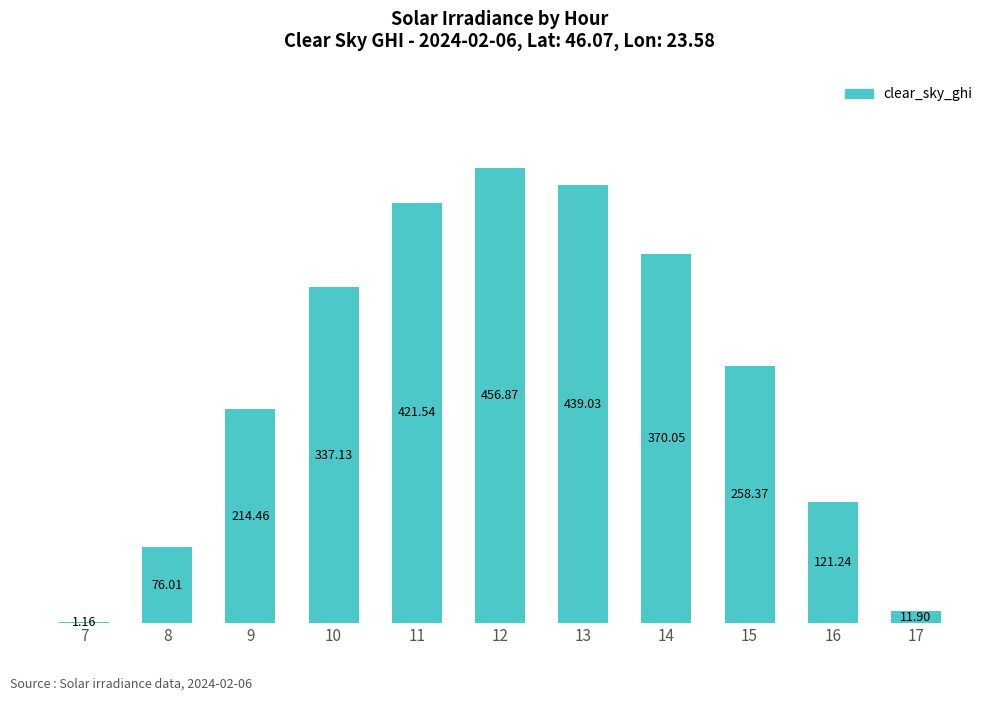

True or false: the data shows 71.9 at 16.

False